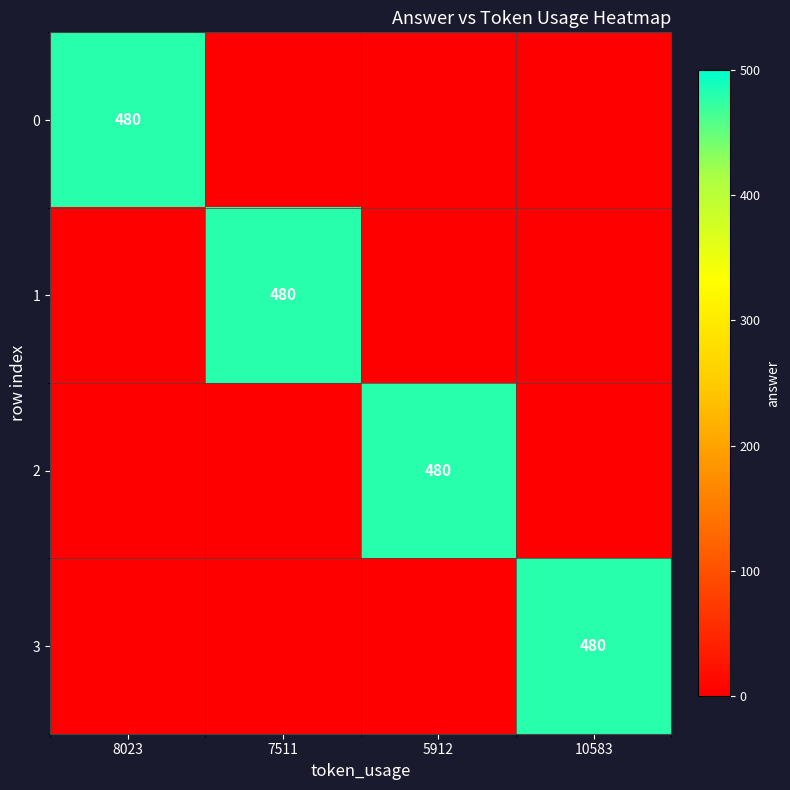

What is the total value across all series at 10583?

480